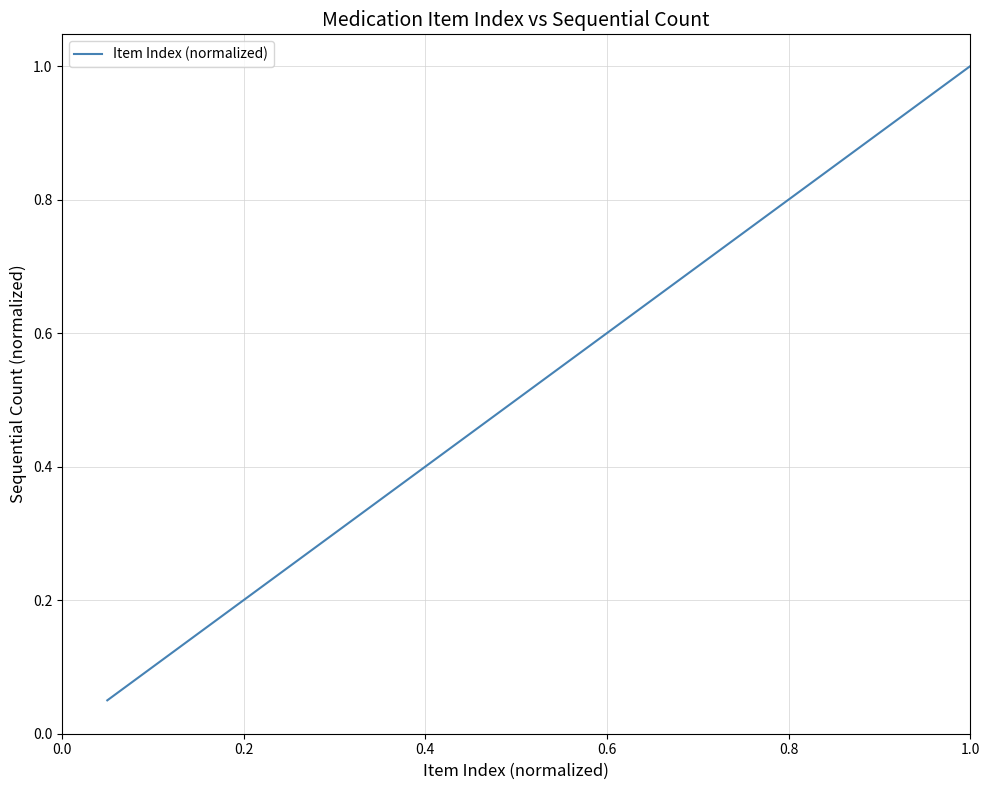

What is the greatest value displayed?

1.0